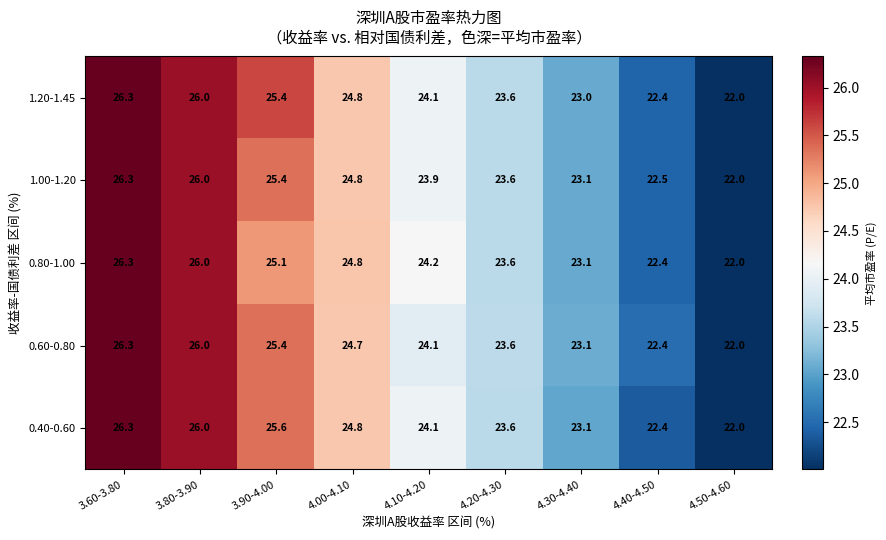

The value of 1.00-1.20 at 3.90-4.00 is 43.7. True or false?

False